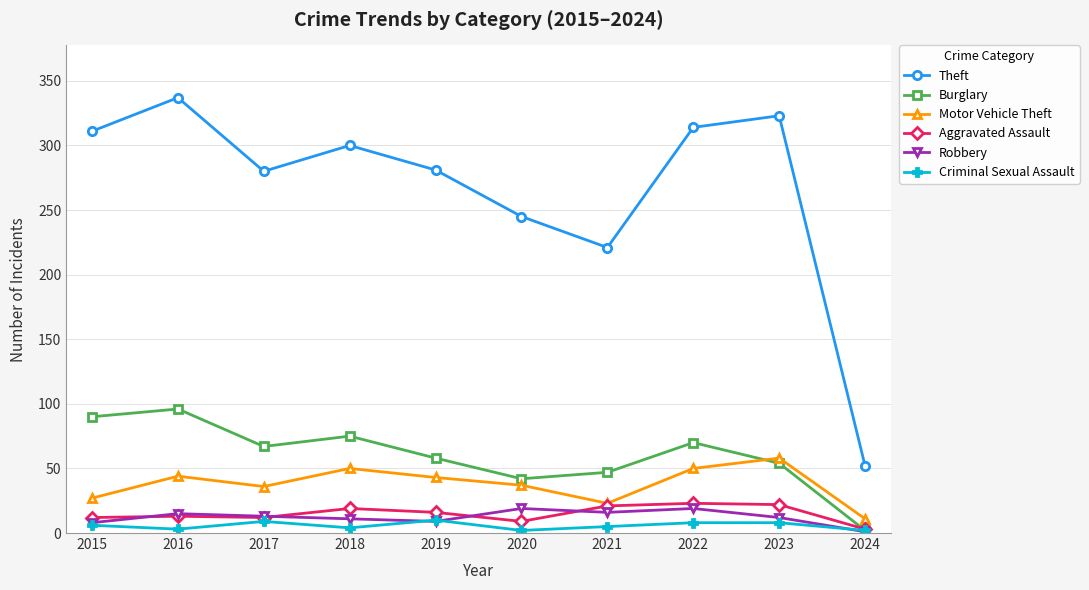

Read the Robbery value at 2017, to the nearest 5.

15